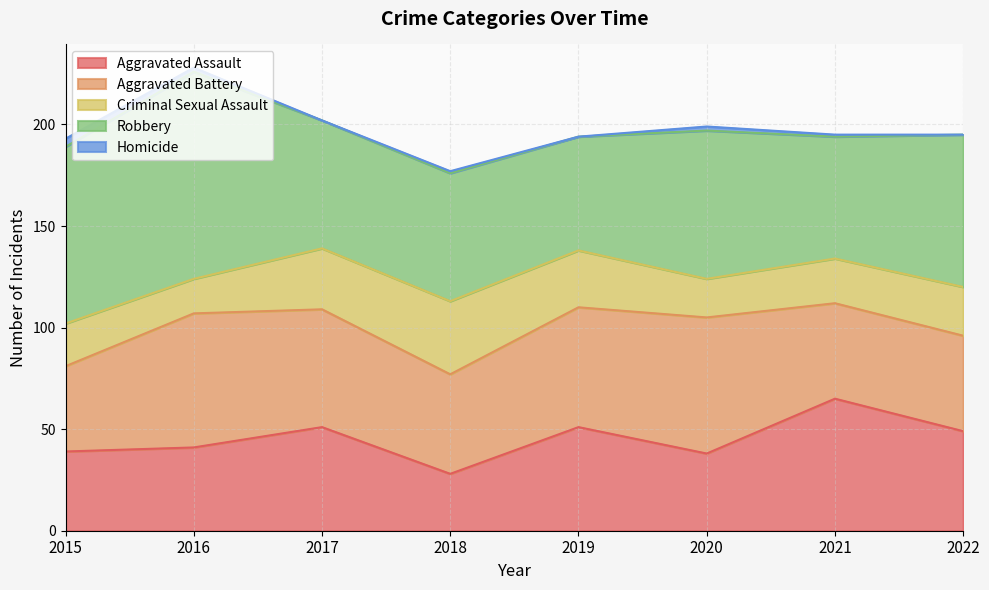

What is the highest value of the Homicide series?

4